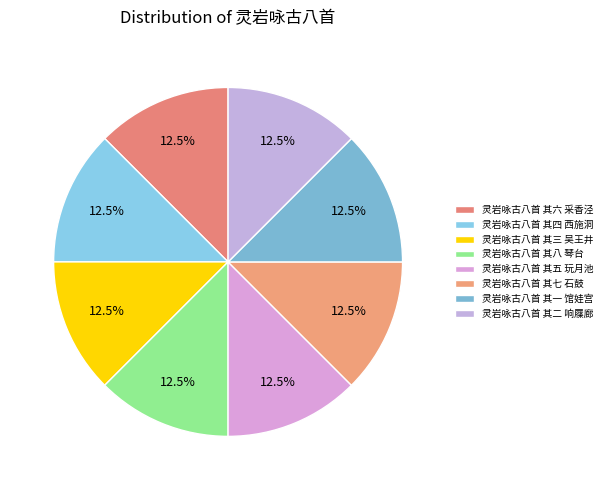

What is the largest slice in the pie chart?

灵岩咏古八首 其八 琴台